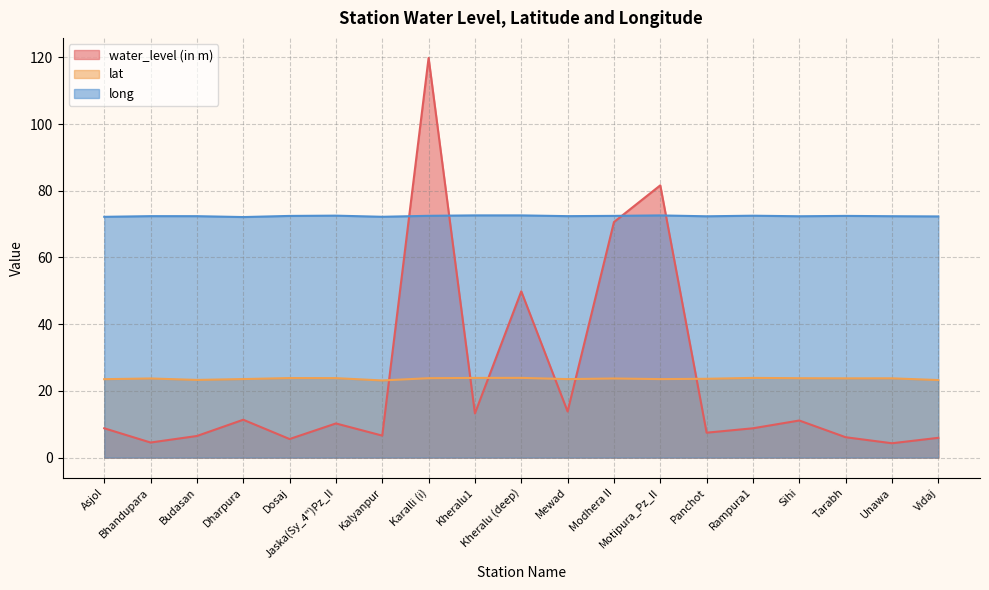

What is the highest value of the long series?

72.6